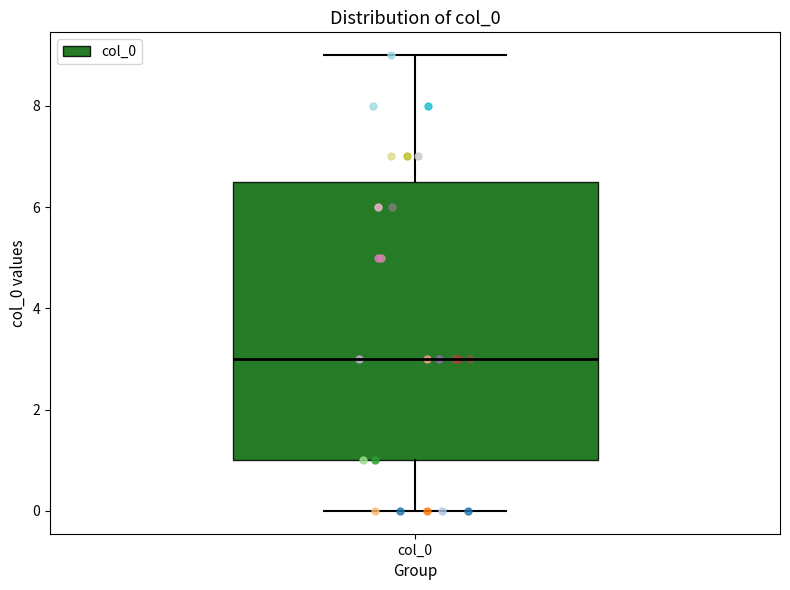

Read this box plot against the y-axis: the position of the median line, the range covered by the box, and the ends of both whiskers. The values are not printed on the chart, so give them approximately, as read against the axis.

median 3.0, box 1.0 to 6.6, whiskers 0.0 to 9.0